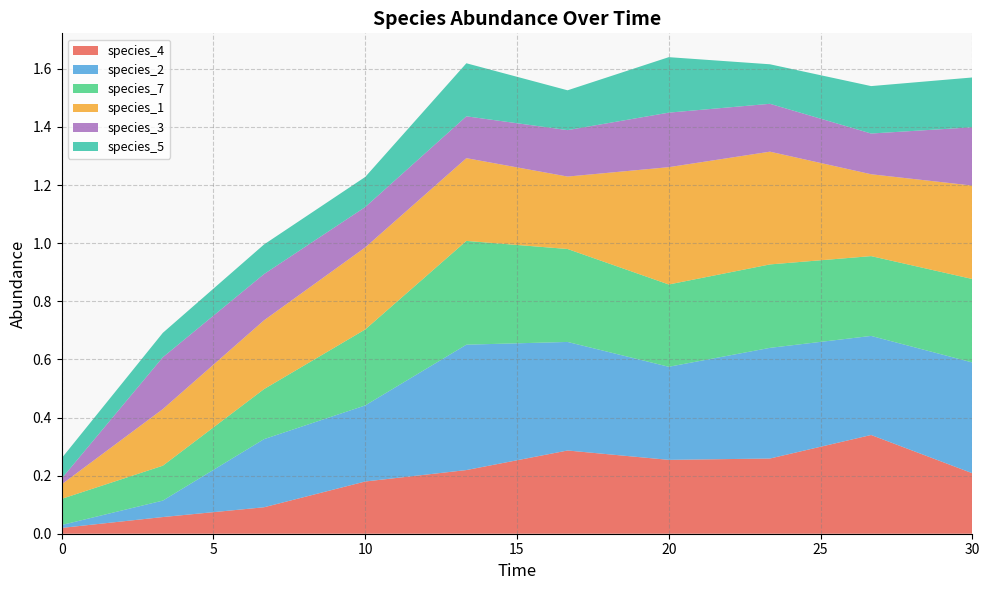

Reading right to left, list all the values displayed in this chart.

species_4: 30.0=0.2	26.666666666666668=0.3	23.333333333333336=0.3	20.0=0.3	16.666666666666668=0.3	13.333333333333334=0.2	10.0=0.2	6.666666666666667=0.1	3.333333333333333=0.1	0.0=0.0
species_2: 30.0=0.4	26.666666666666668=0.3	23.333333333333336=0.4	20.0=0.3	16.666666666666668=0.4	13.333333333333334=0.4	10.0=0.3	6.666666666666667=0.2	3.333333333333333=0.1	0.0=0.0
species_7: 30.0=0.3	26.666666666666668=0.3	23.333333333333336=0.3	20.0=0.3	16.666666666666668=0.3	13.333333333333334=0.4	10.0=0.3	6.666666666666667=0.2	3.333333333333333=0.1	0.0=0.1
species_1: 30.0=0.3	26.666666666666668=0.3	23.333333333333336=0.4	20.0=0.4	16.666666666666668=0.2	13.333333333333334=0.3	10.0=0.3	6.666666666666667=0.2	3.333333333333333=0.2	0.0=0.1
species_3: 30.0=0.2	26.666666666666668=0.1	23.333333333333336=0.2	20.0=0.2	16.666666666666668=0.2	13.333333333333334=0.1	10.0=0.1	6.666666666666667=0.2	3.333333333333333=0.2	0.0=0.0
species_5: 30.0=0.2	26.666666666666668=0.2	23.333333333333336=0.1	20.0=0.2	16.666666666666668=0.1	13.333333333333334=0.2	10.0=0.1	6.666666666666667=0.1	3.333333333333333=0.1	0.0=0.1